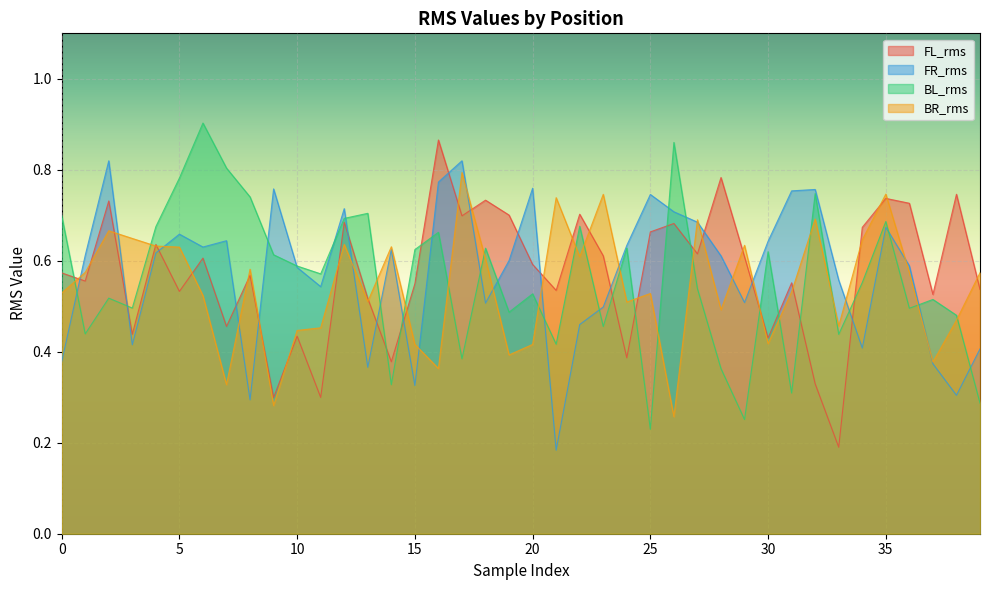

What is the lowest value of the FL_rms series?

0.2